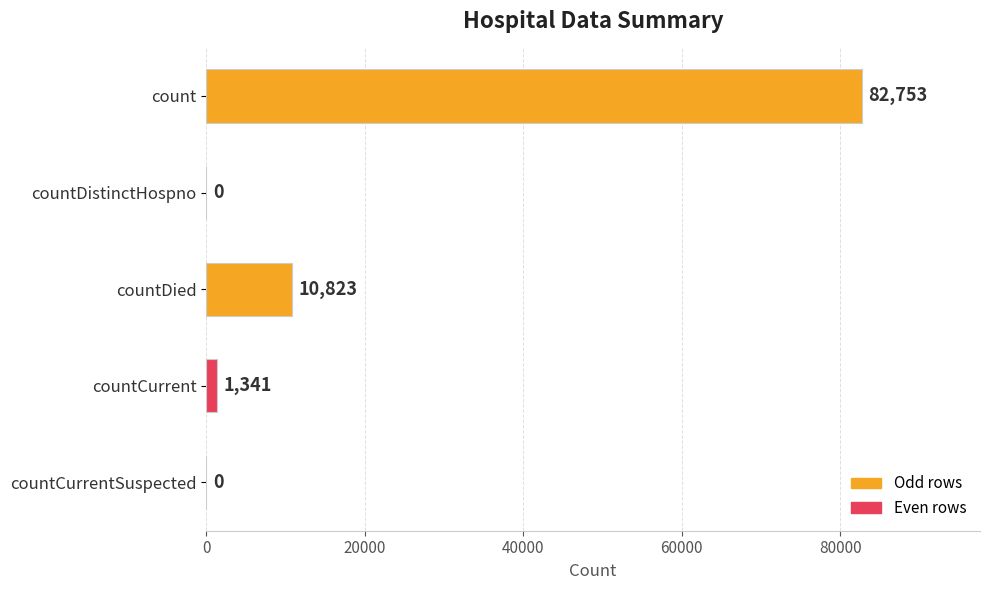

The chart shows a value of 0 at countDistinctHospno. True or false?

True